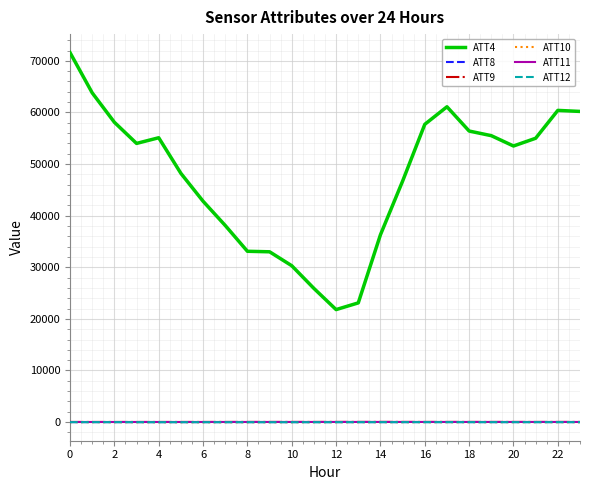

What are all the series names shown in the legend?

ATT4, ATT8, ATT9, ATT10, ATT11, ATT12